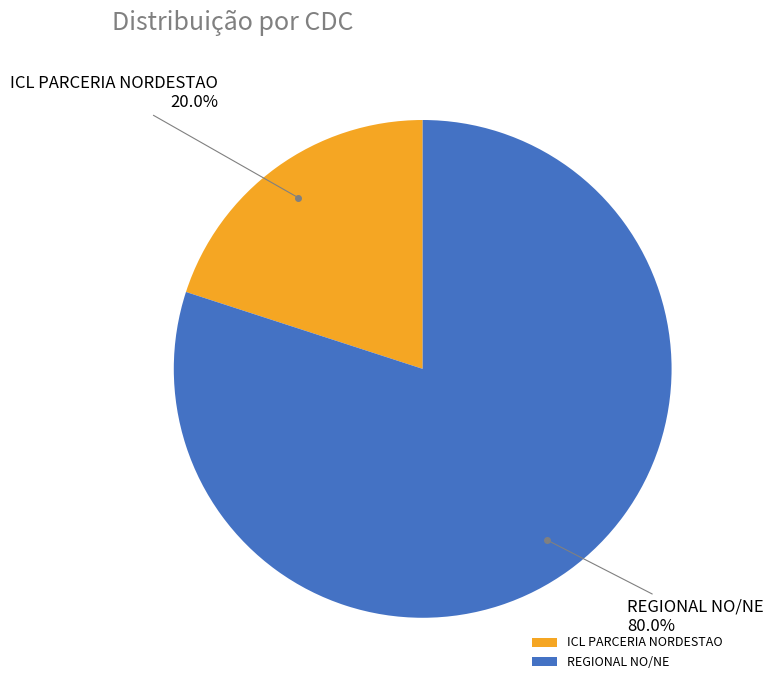

Is the sum of ICL PARCERIA NORDESTAO and REGIONAL NO/NE greater than half?

Yes